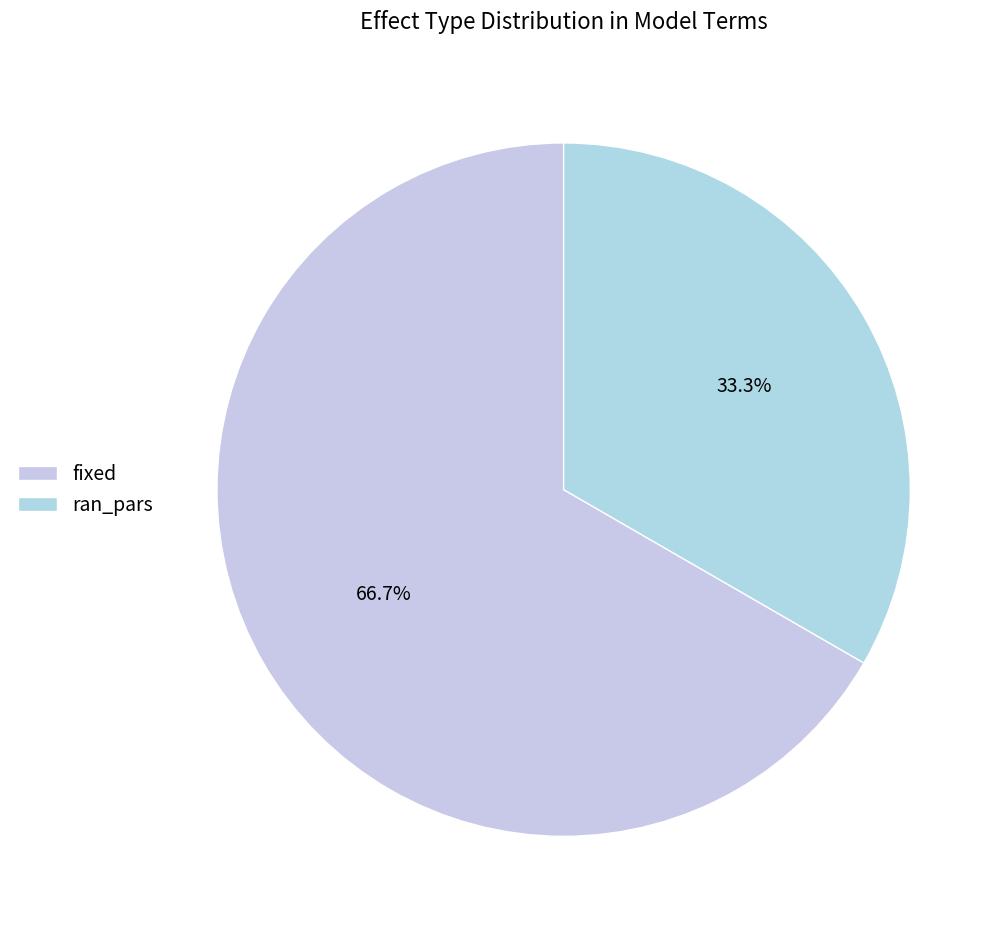

Does any single category account for the majority?

Yes